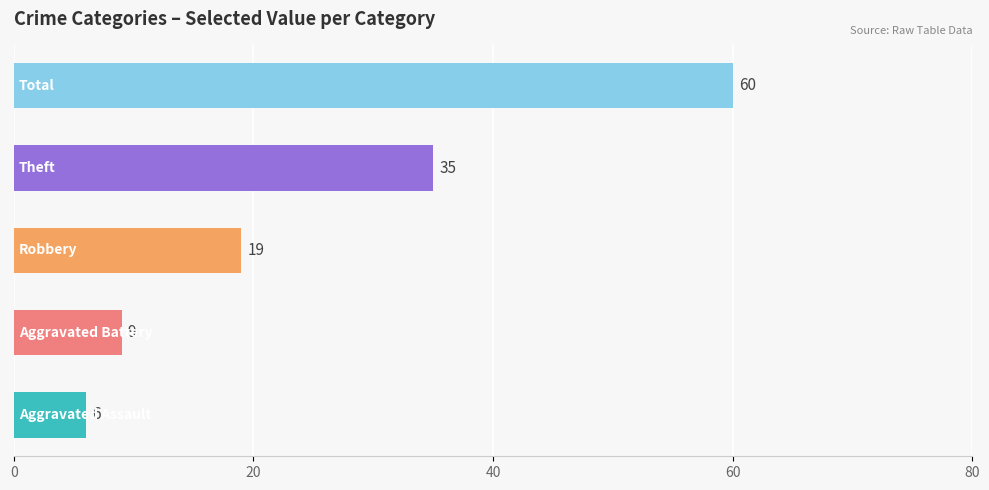

Is the value of Aggravated Battery at Aggravated Assault greater than the value of Theft at 10?

No